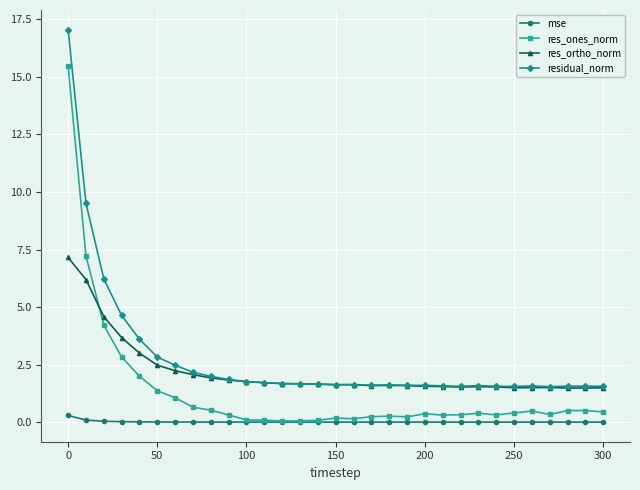

What are all the series names shown in the legend?

mse, res_ones_norm, res_ortho_norm, residual_norm